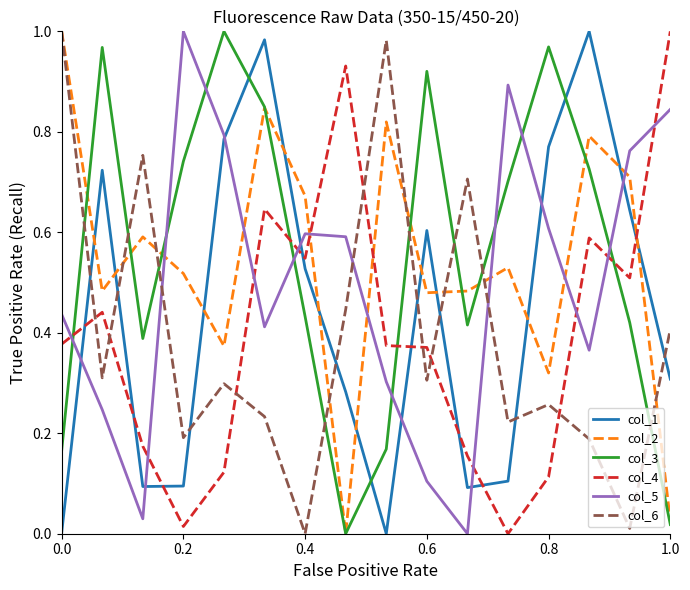

How many intersections are there between col_3 and col_6?

8